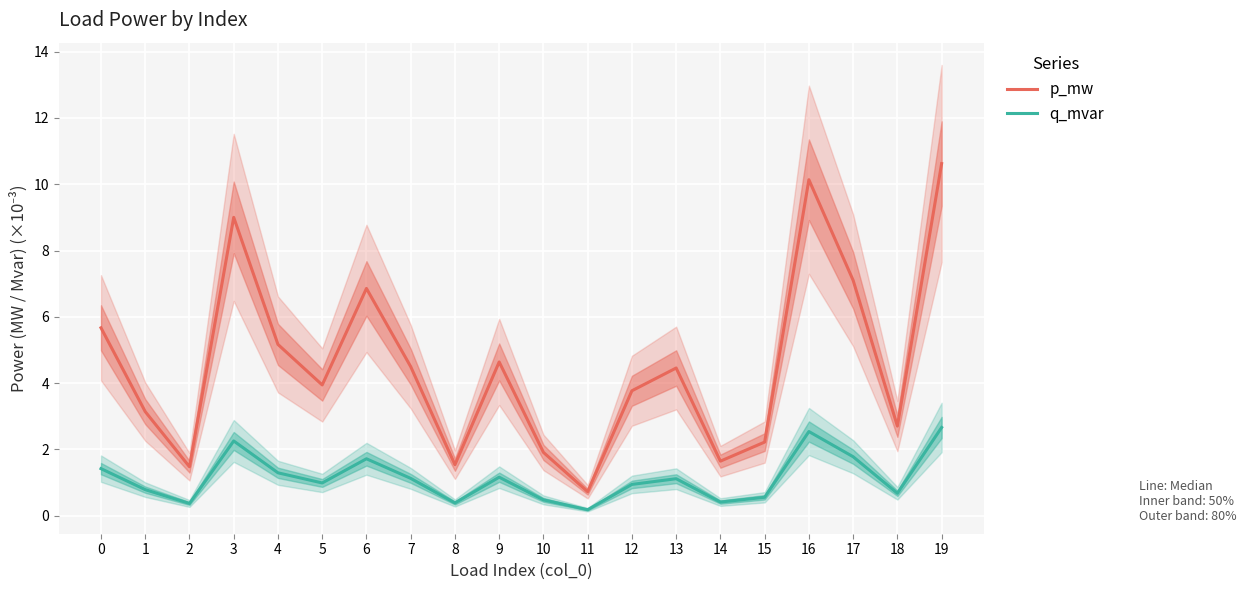

How many interior local peaks does the p_mw series have?

5